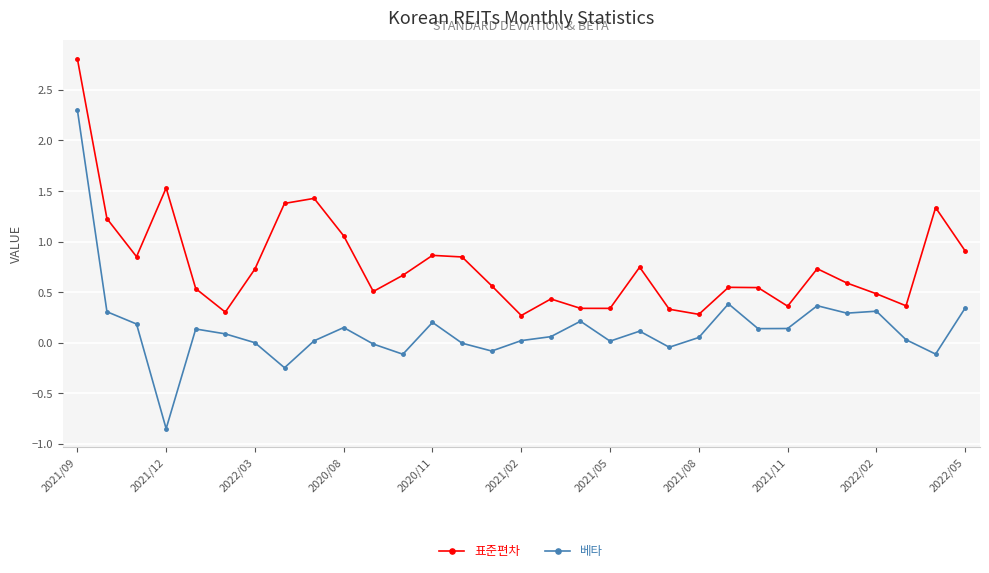

Rank the series by their average value, from highest to lowest.

표준편차, 베타